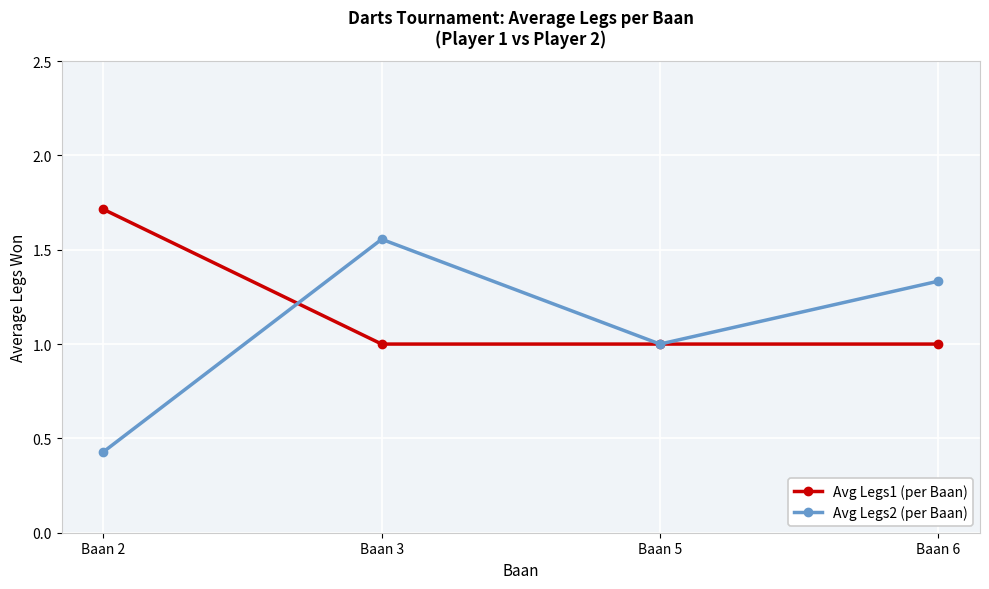

Rank the series by their average value, from lowest to highest.

Avg Legs2 (per Baan), Avg Legs1 (per Baan)